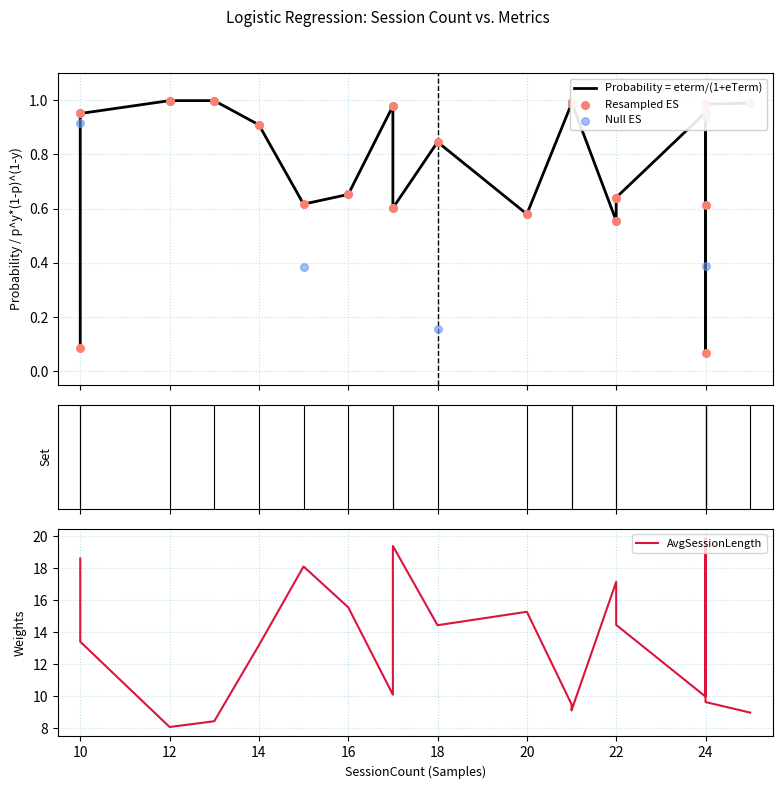

Which series reaches the minimum Y coordinate?

Probability = eterm/(1+eTerm)